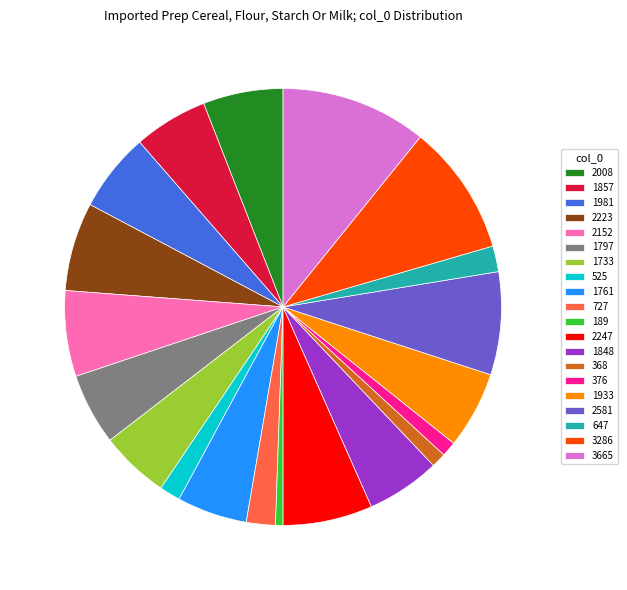

What percentage is NOT represented by 525?

98.5%